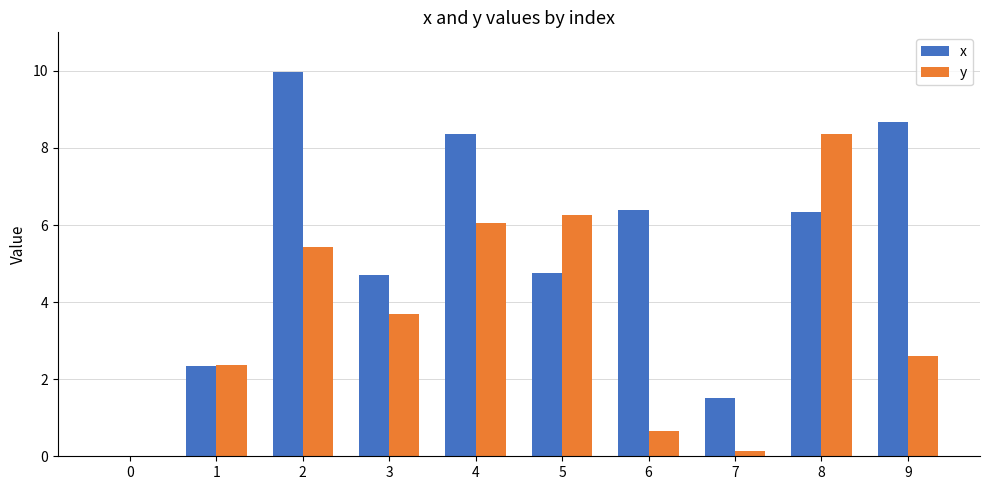

Which series changed the most between 1 and 6?

x